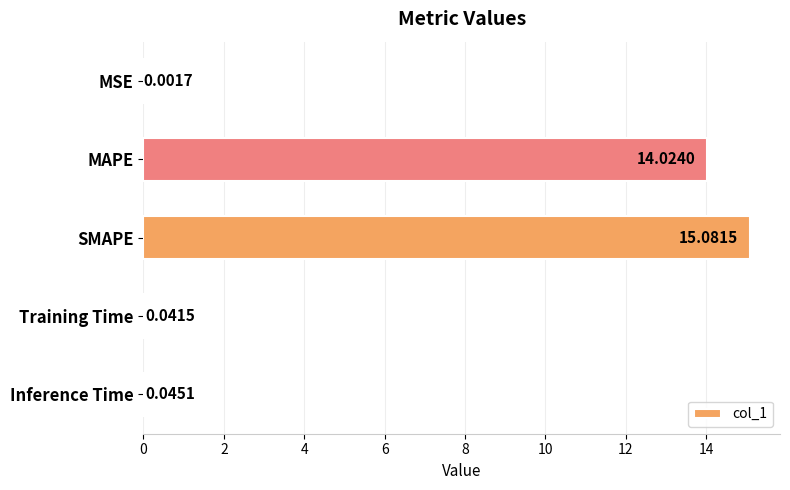

What is the greatest value displayed?

15.1